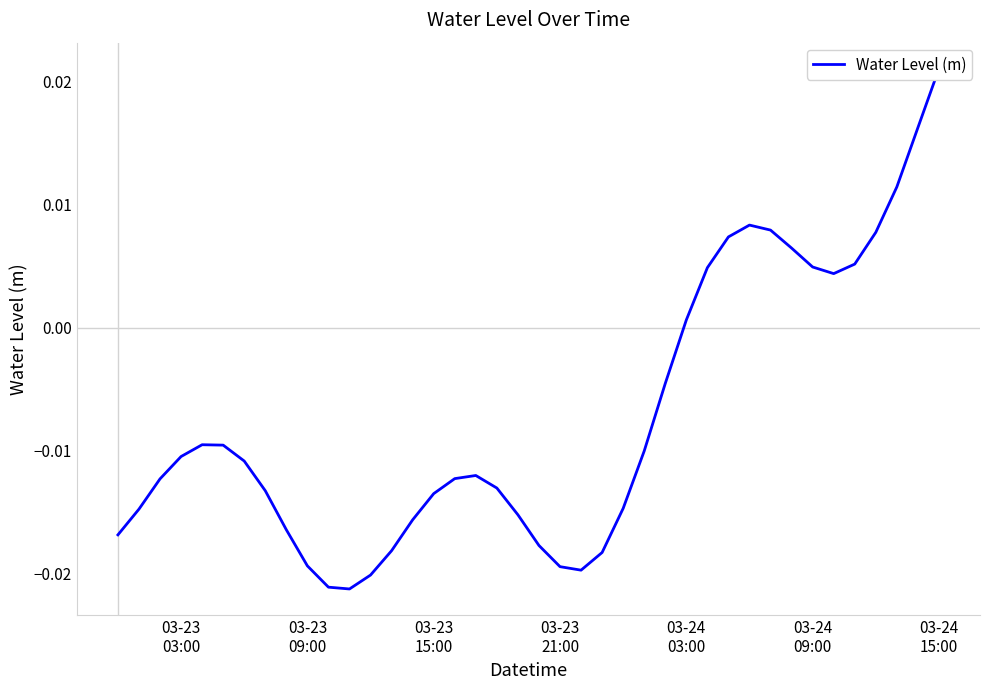

Where is the data nearest to the value 0?

03-24 03:00